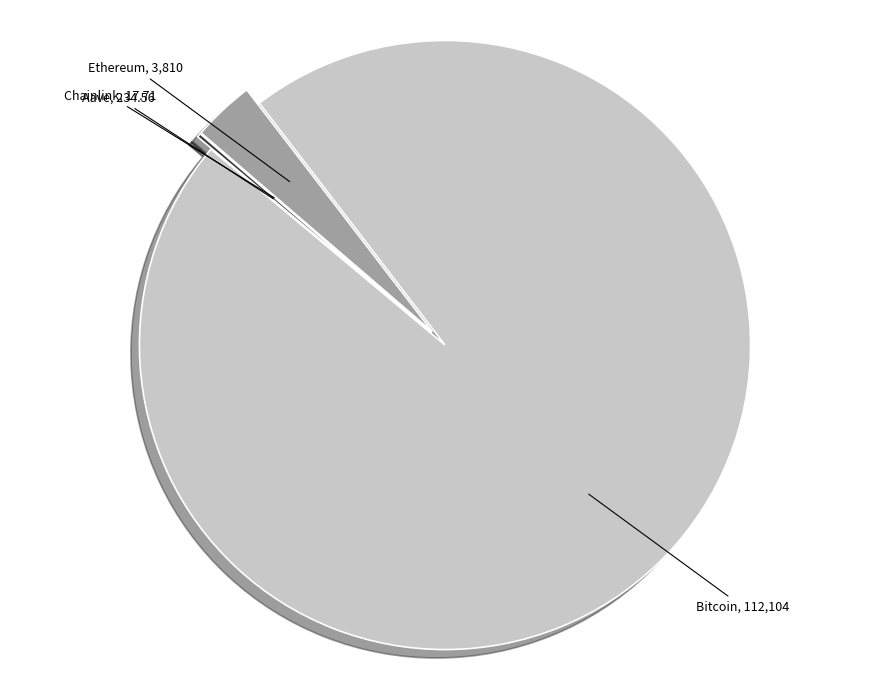

True or false: Bitcoin accounts for 97% of the total.

True